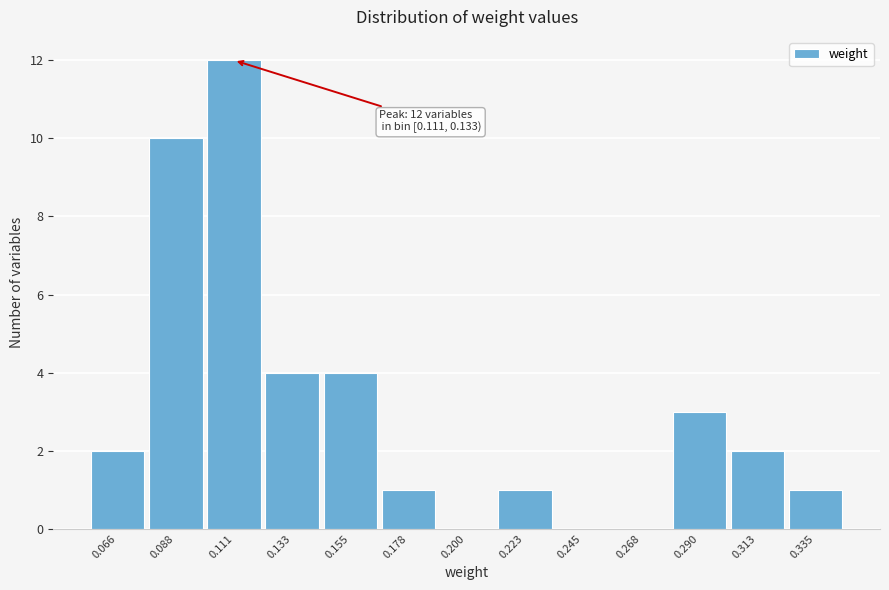

Reading left to right, list all the values displayed in this chart.

0.066=2	0.088=10	0.111=12	0.133=4	0.155=4	0.178=1	0.200=0	0.223=1	0.245=0	0.268=0	0.290=3	0.313=2	0.335=1